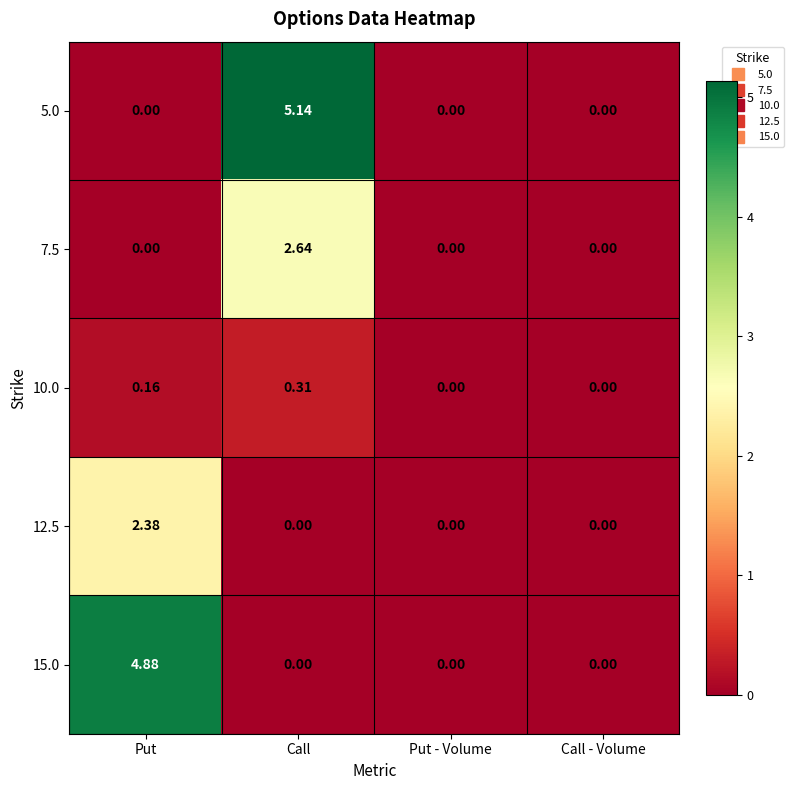

Which category has the highest value across all series?

Call